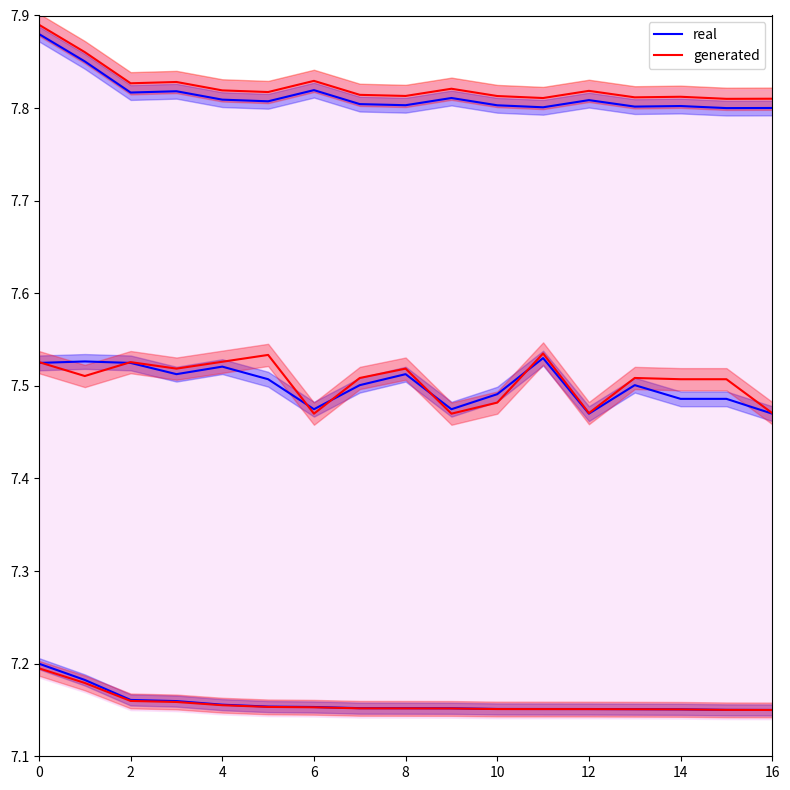

How many interior local peaks does the generated series have?

5